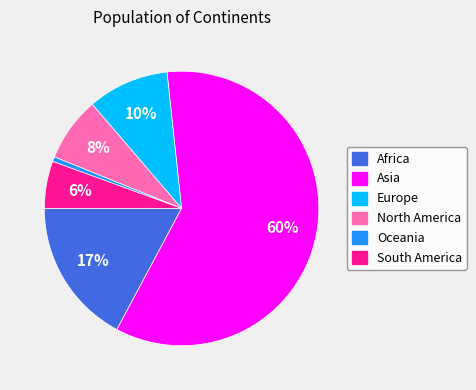

To the nearest percent, what percentage of the pie is Europe?

10%